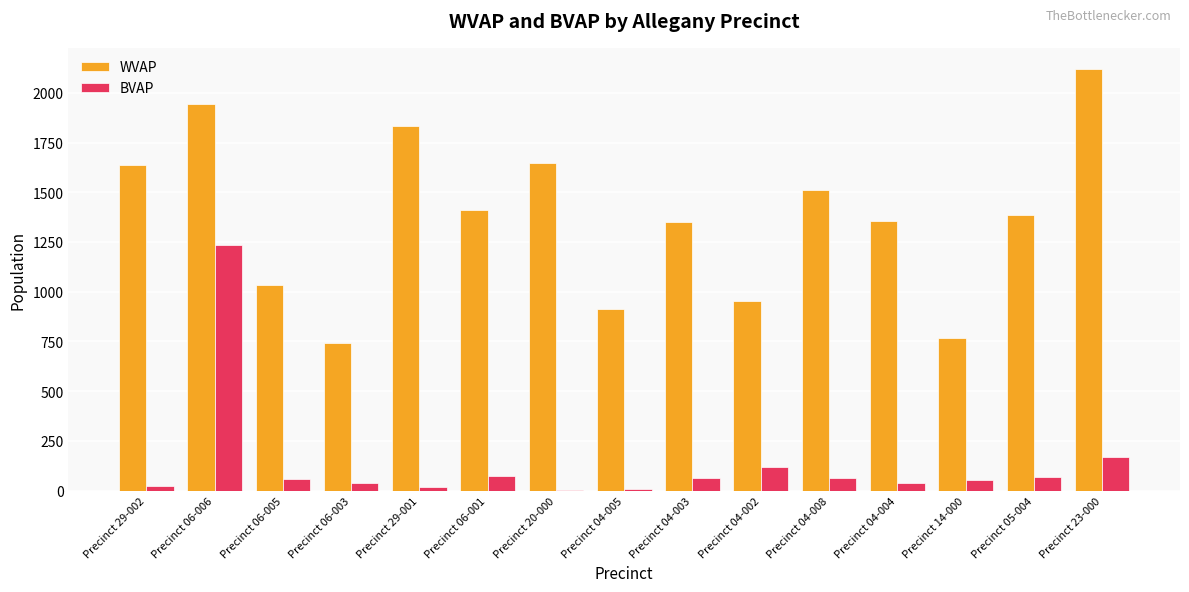

Is the value of BVAP at Precinct 05-004 greater than the value of WVAP at Precinct 06-001?

No